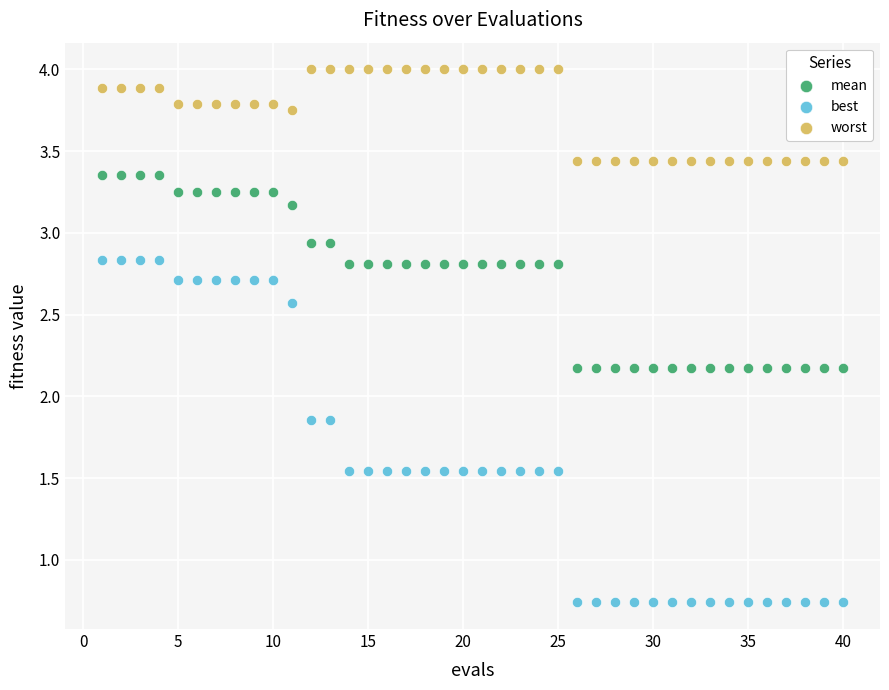

Across all data points, what is the range of X values (max minus min)?

39.0